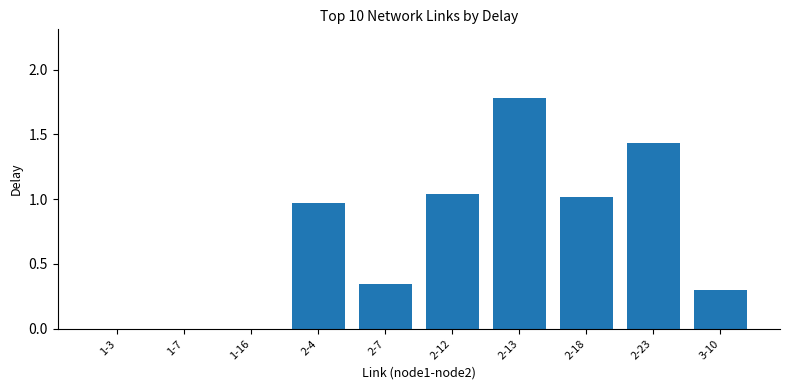

The chart shows a value of 1.4 at 2-4. True or false?

False